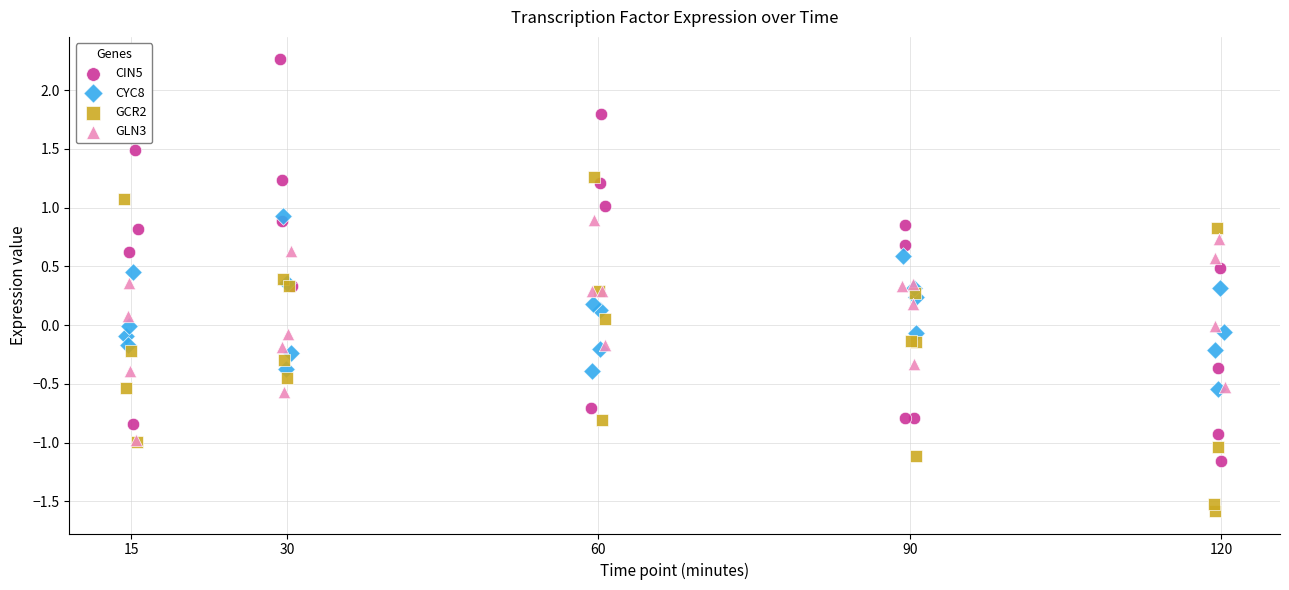

Which series reaches the maximum Y coordinate?

CIN5